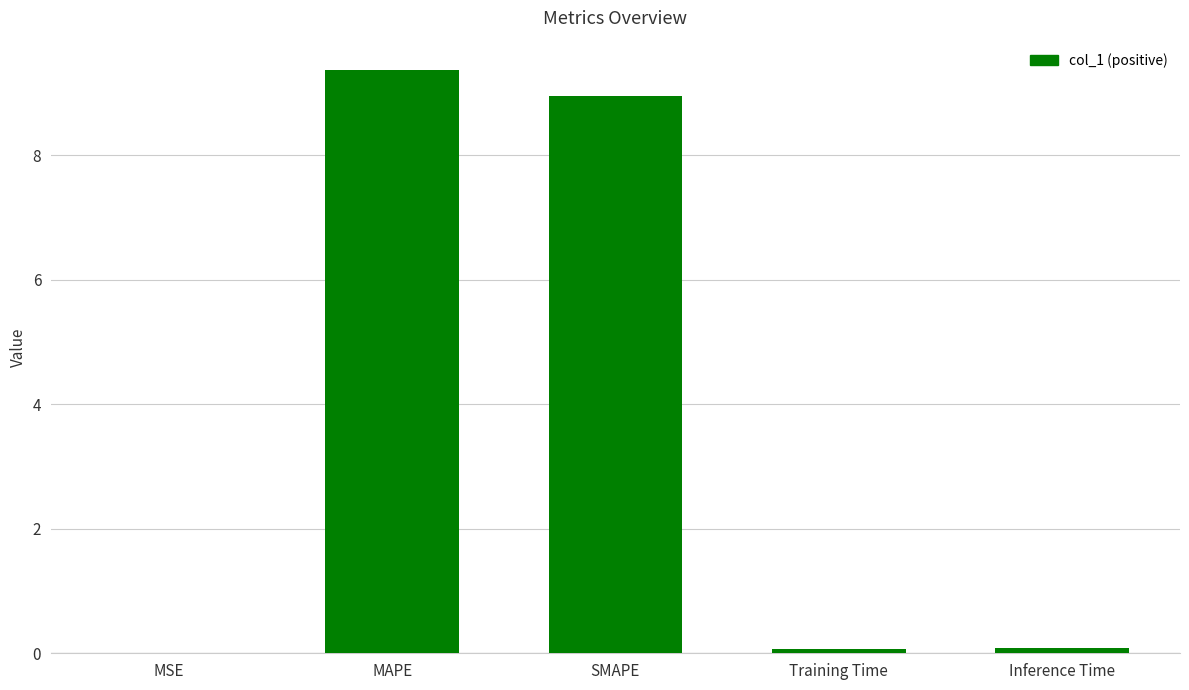

True or false: the data shows 0.0 at MSE.

True